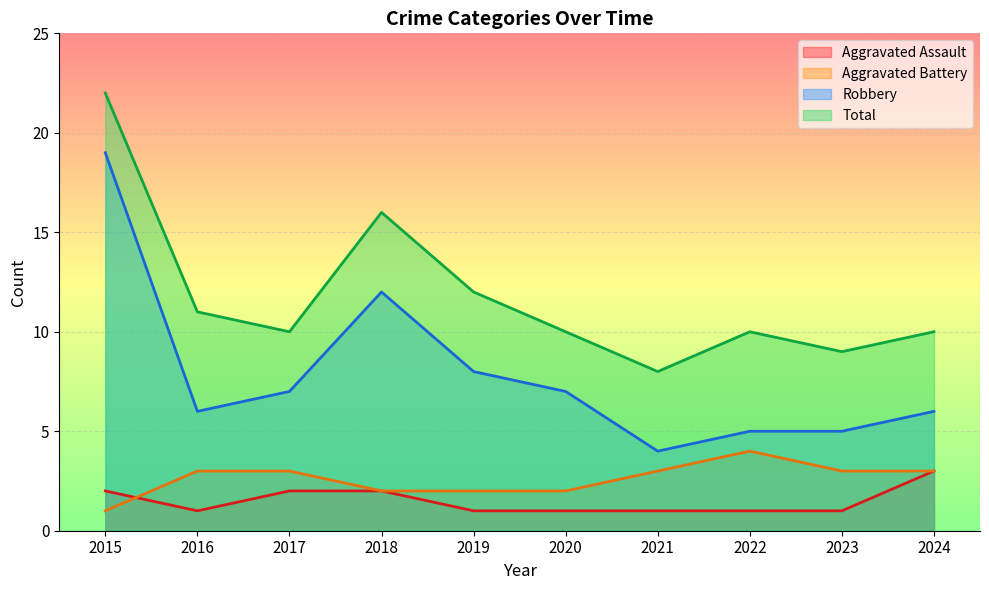

The value of Robbery at 2017 is 7. True or false?

True